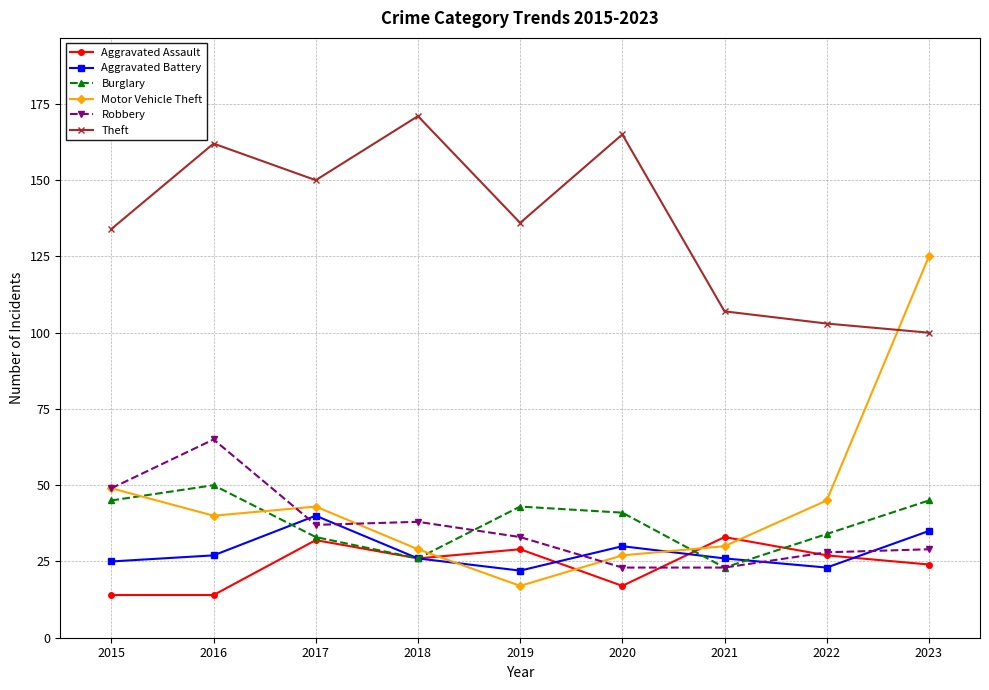

What is the spread (max minus min) of values at 2017?

118